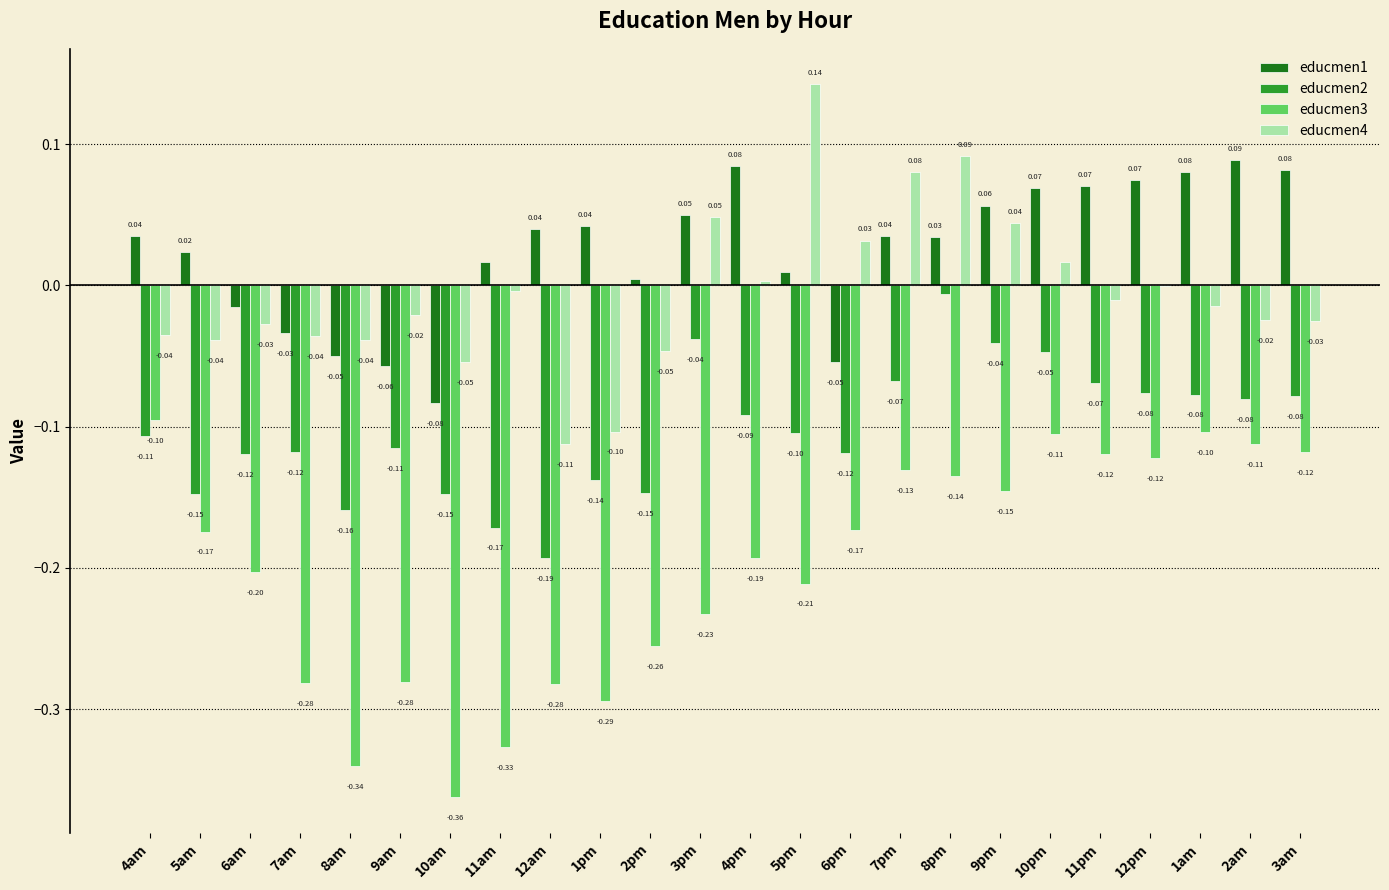

How many distinct data groups are displayed?

4